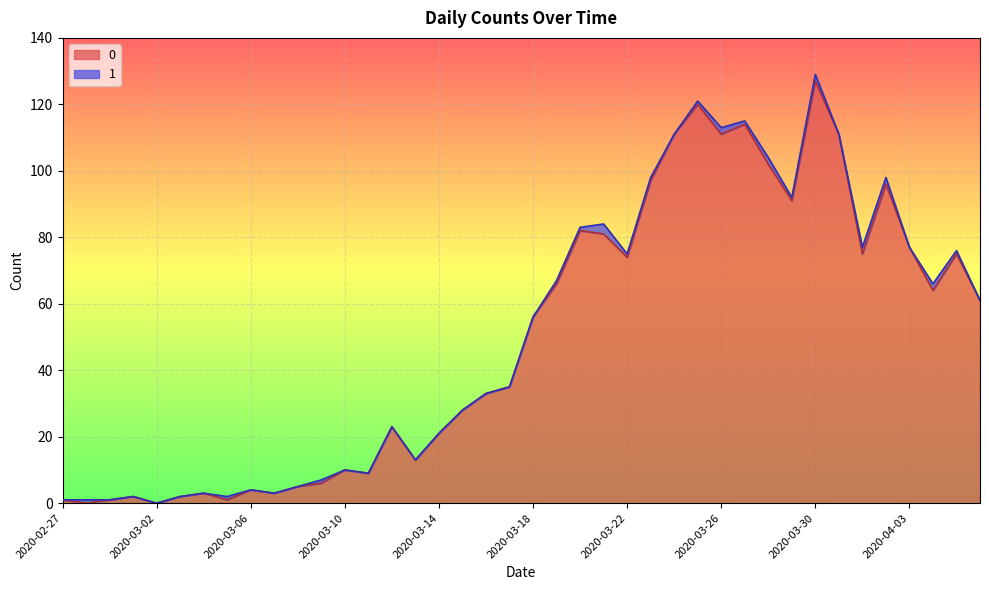

How many points are lower than both their immediate neighbors (excluding endpoints)?

11